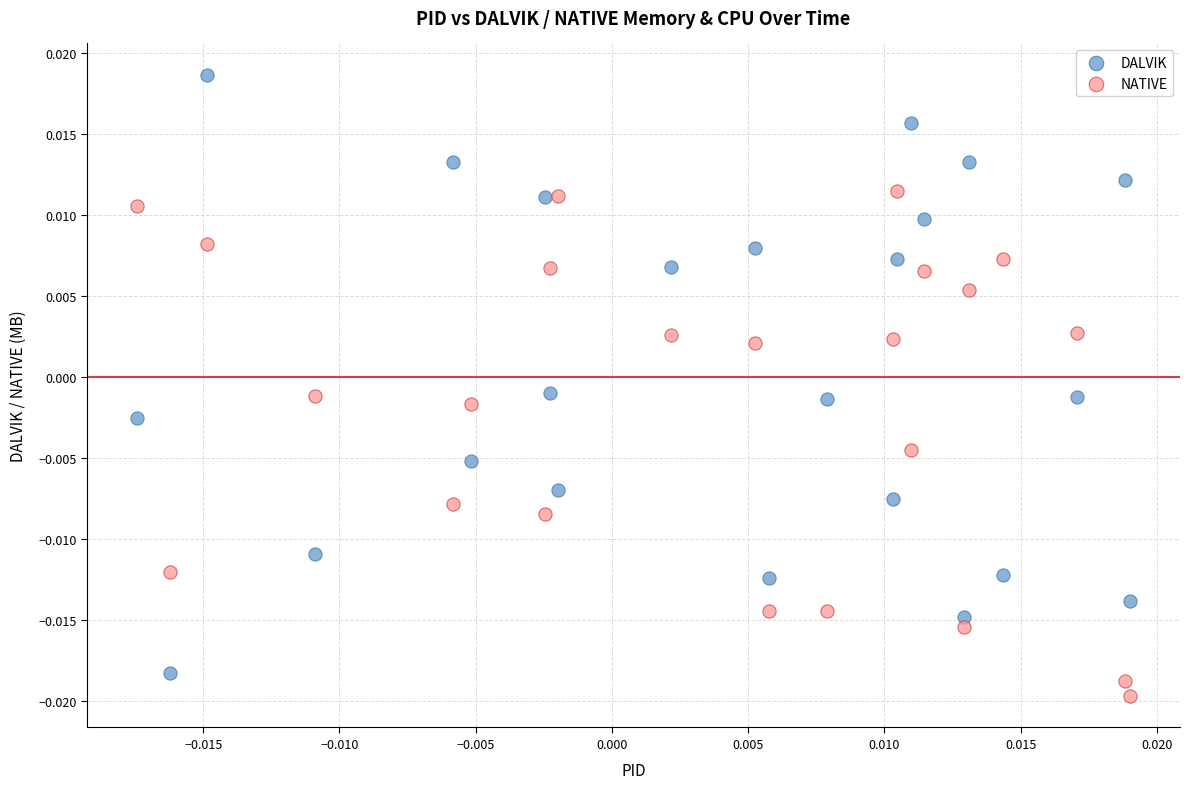

Which series contains the highest Y value?

DALVIK